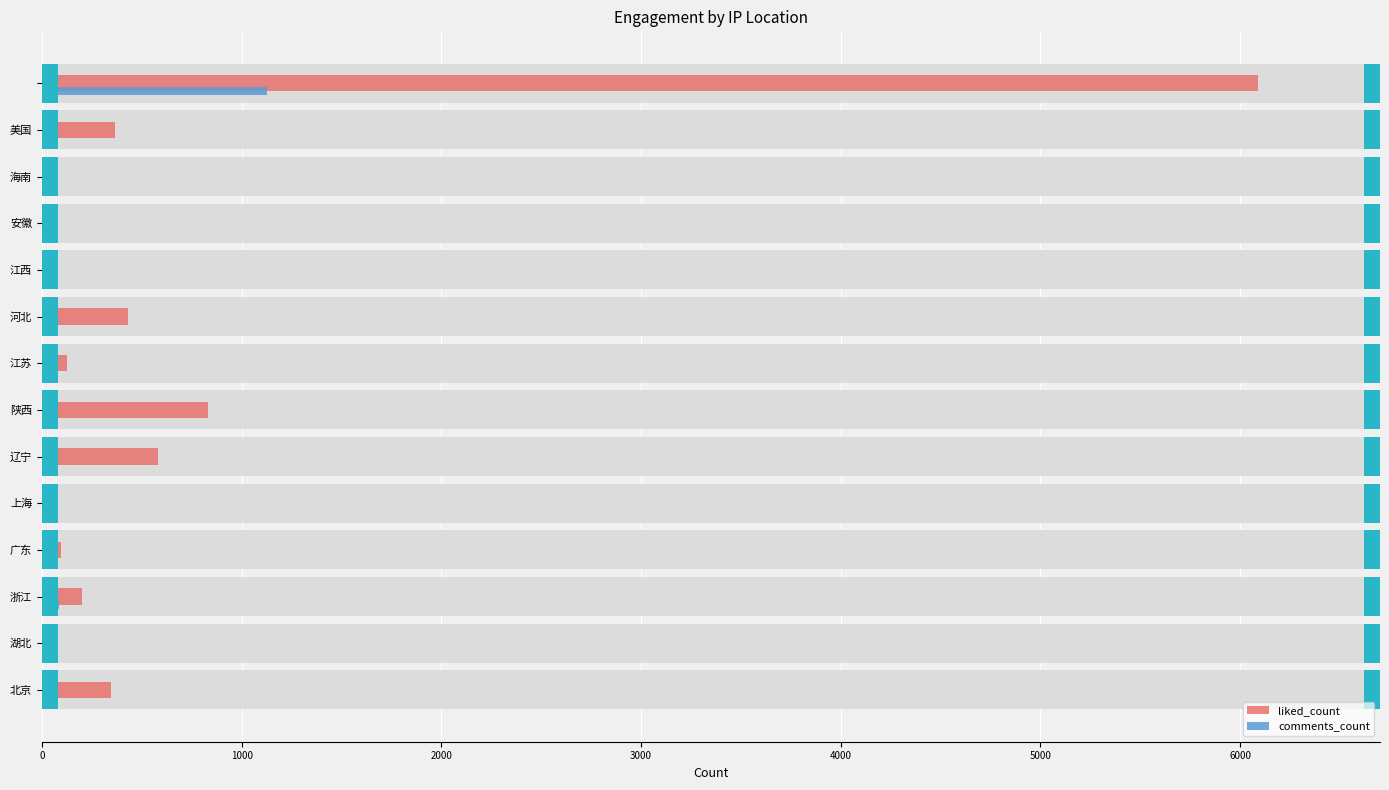

How many bars are there in each group?

2